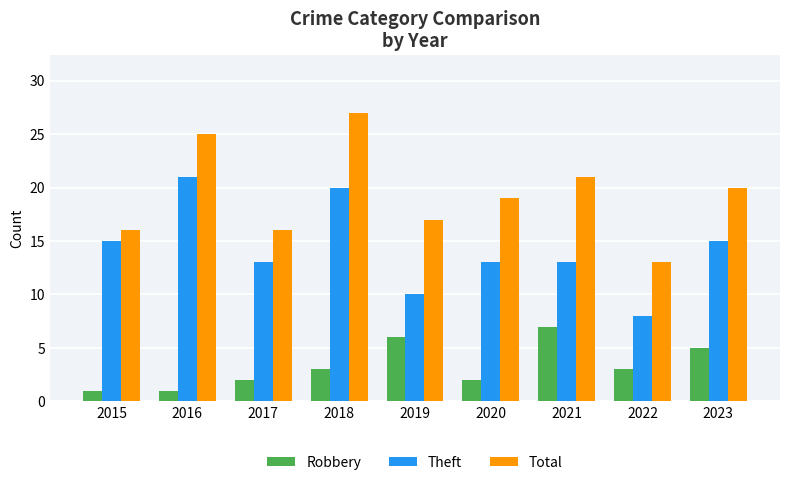

Rank the series at 2020 from highest to lowest value.

Total, Theft, Robbery